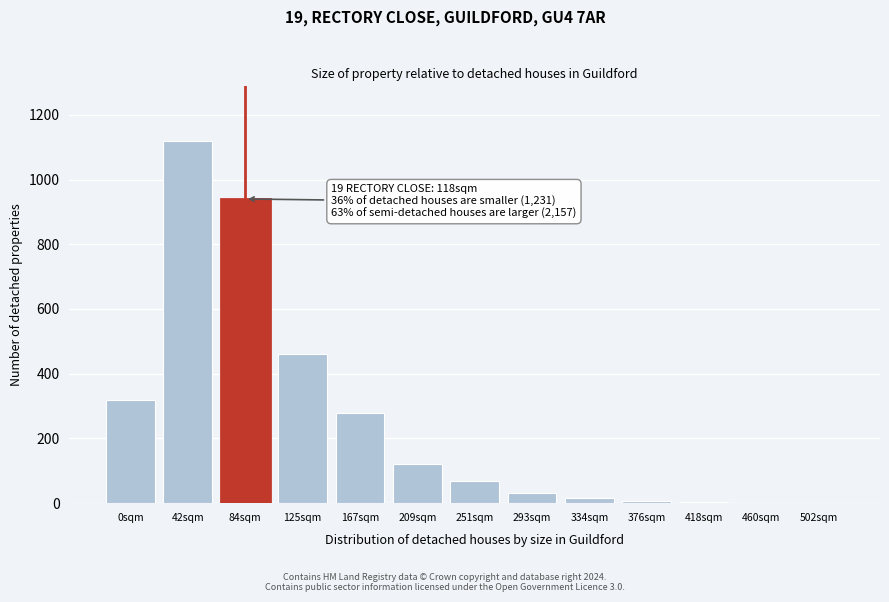

At which category does the chart reach its peak across all series?

42sqm